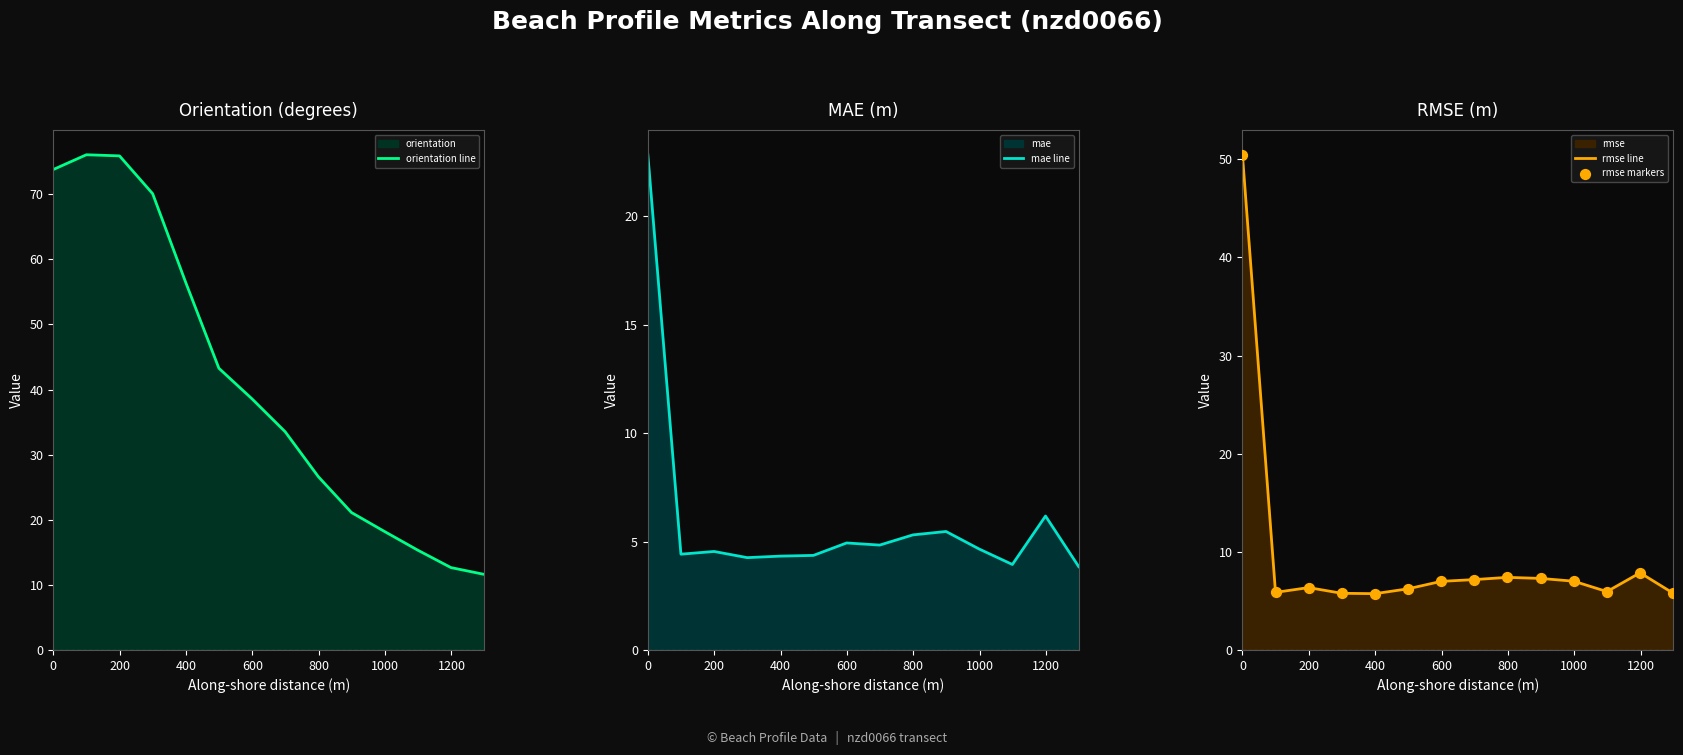

Which series has the widest spread of Y values?

orientation line